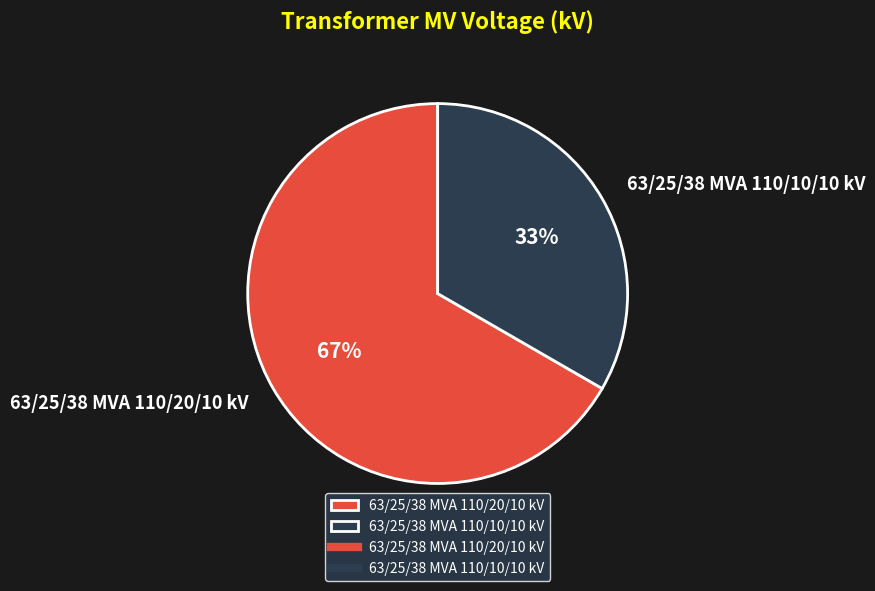

Approximately how many times larger is the value at 63/25/38 MVA 110/10/10 kV compared to 63/25/38 MVA 110/20/10 kV?

0.5